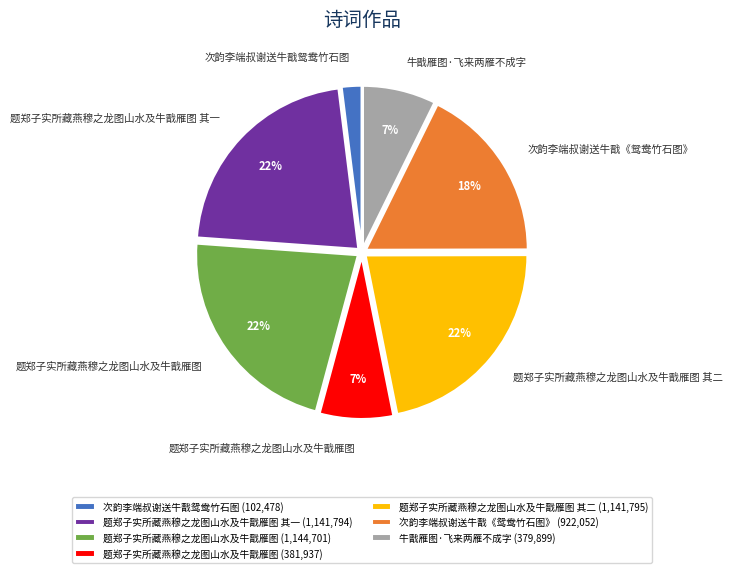

Count the number of slices in the pie.

7